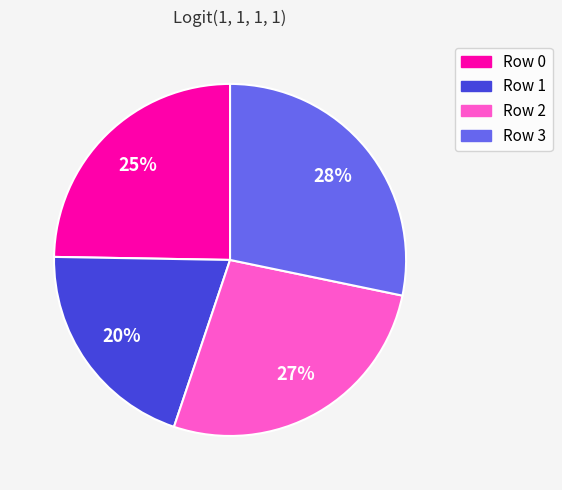

How many segments does this pie chart have?

4